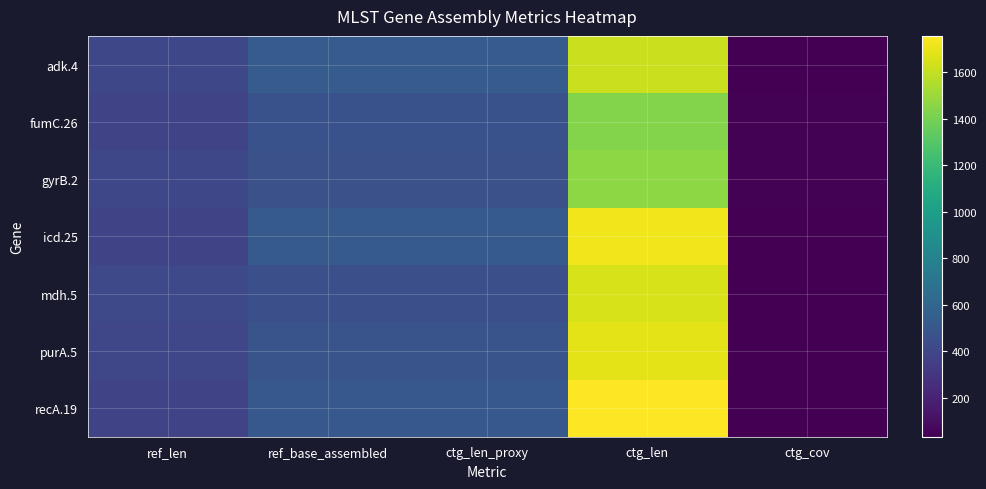

Between ctg_len and ctg_len_proxy, which is larger?

ctg_len